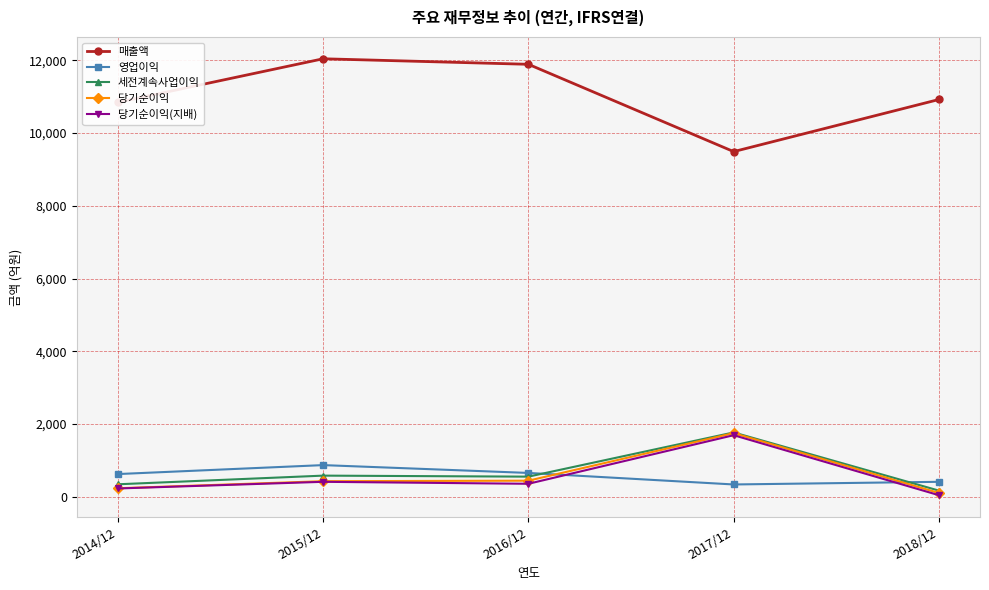

Which series has the largest total across all categories?

매출액